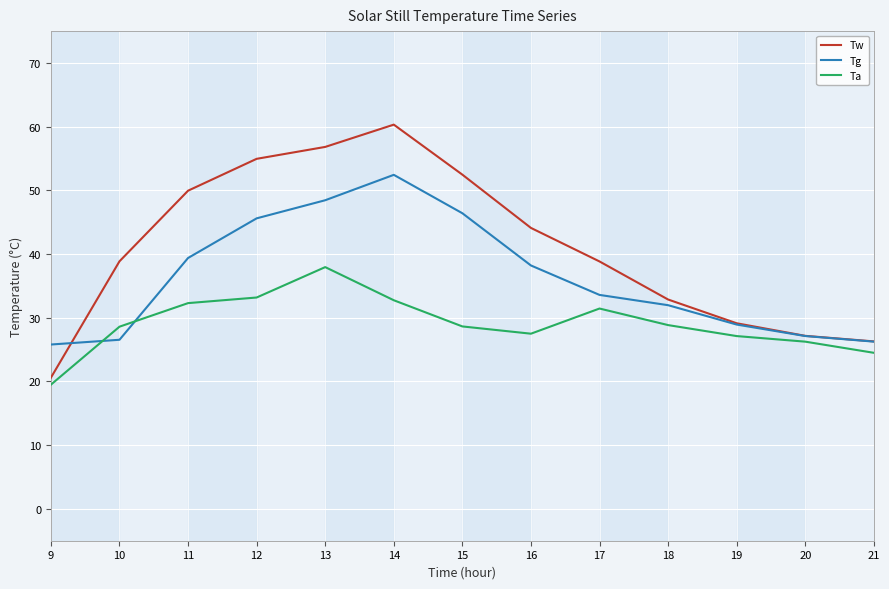

List the series in order of their overall mean, lowest first.

Ta, Tg, Tw